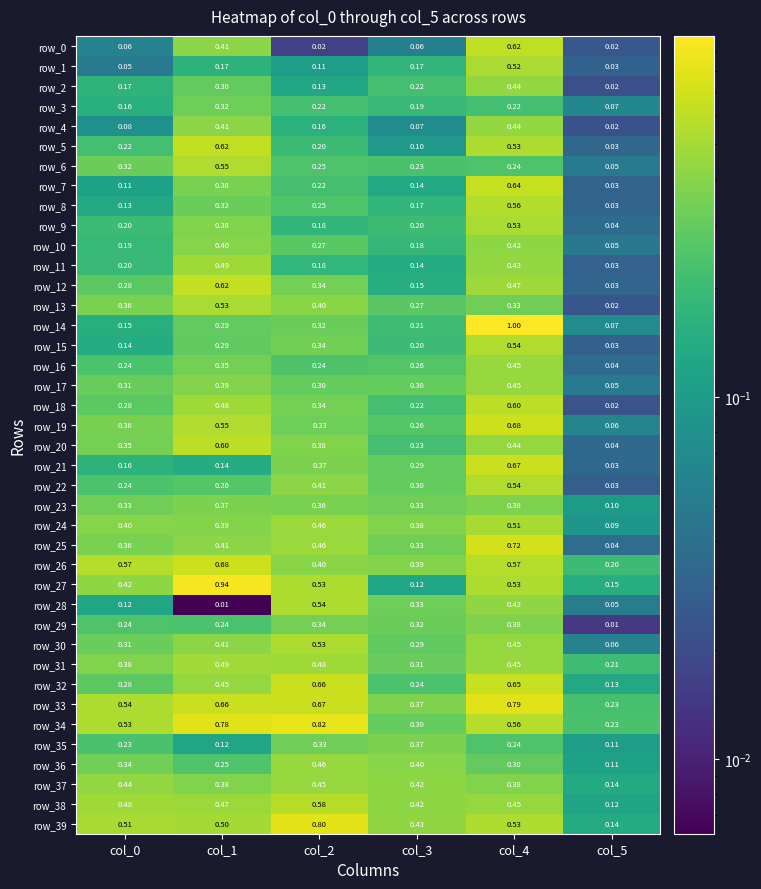

The value of row_15 at col_0 is 0.1. True or false?

True